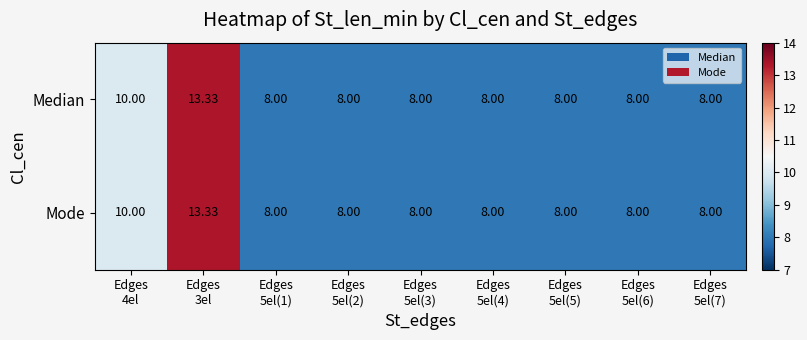

Reading left to right, list all the values displayed in this chart.

Median: Edges
4el=10.0	Edges
3el=13.3	Edges
5el(1)=8.0	Edges
5el(2)=8.0	Edges
5el(3)=8.0	Edges
5el(4)=8.0	Edges
5el(5)=8.0	Edges
5el(6)=8.0	Edges
5el(7)=8.0
Mode: Edges
4el=10.0	Edges
3el=13.3	Edges
5el(1)=8.0	Edges
5el(2)=8.0	Edges
5el(3)=8.0	Edges
5el(4)=8.0	Edges
5el(5)=8.0	Edges
5el(6)=8.0	Edges
5el(7)=8.0